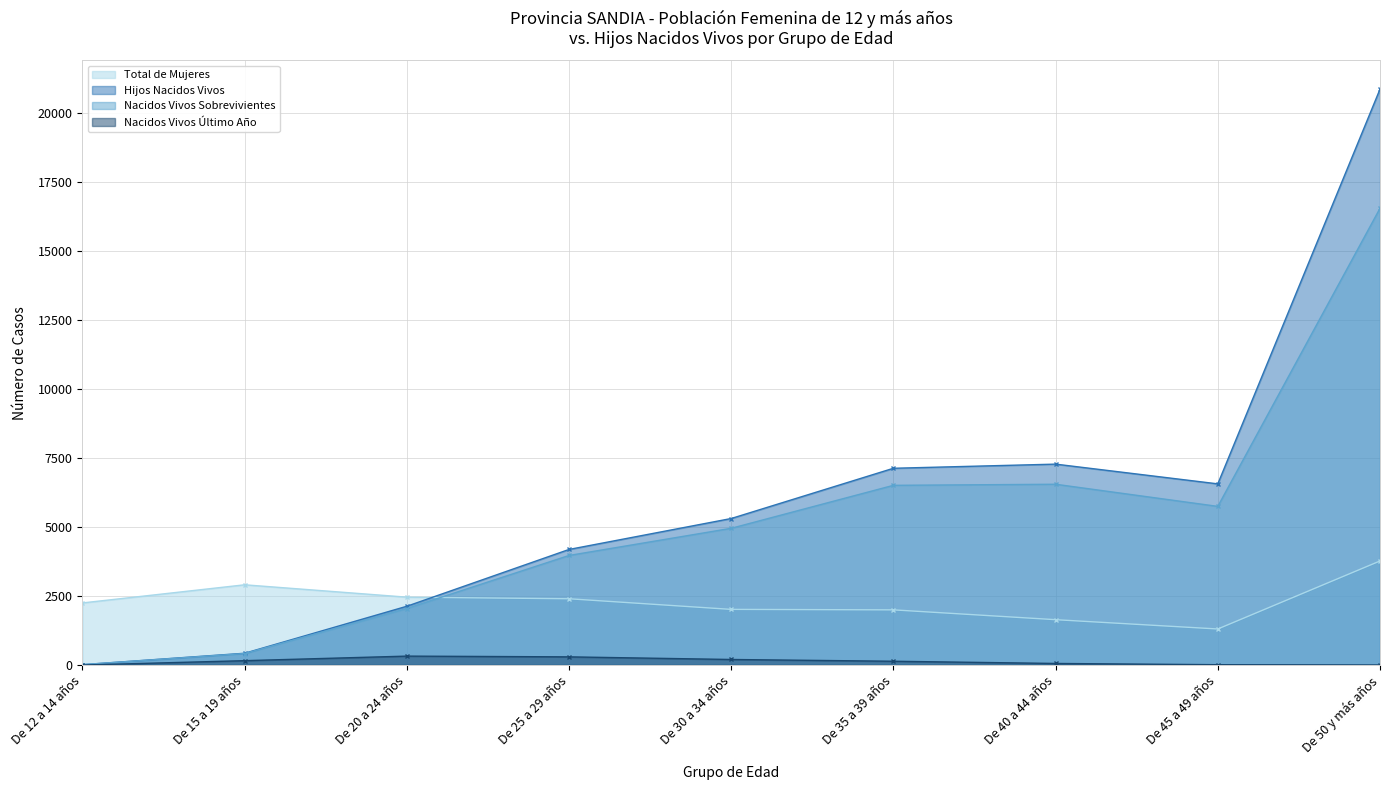

Is the value of Hijos Nacidos Vivos at De 50 y más años greater than the value of Total de Mujeres at De 12 a 14 años?

Yes